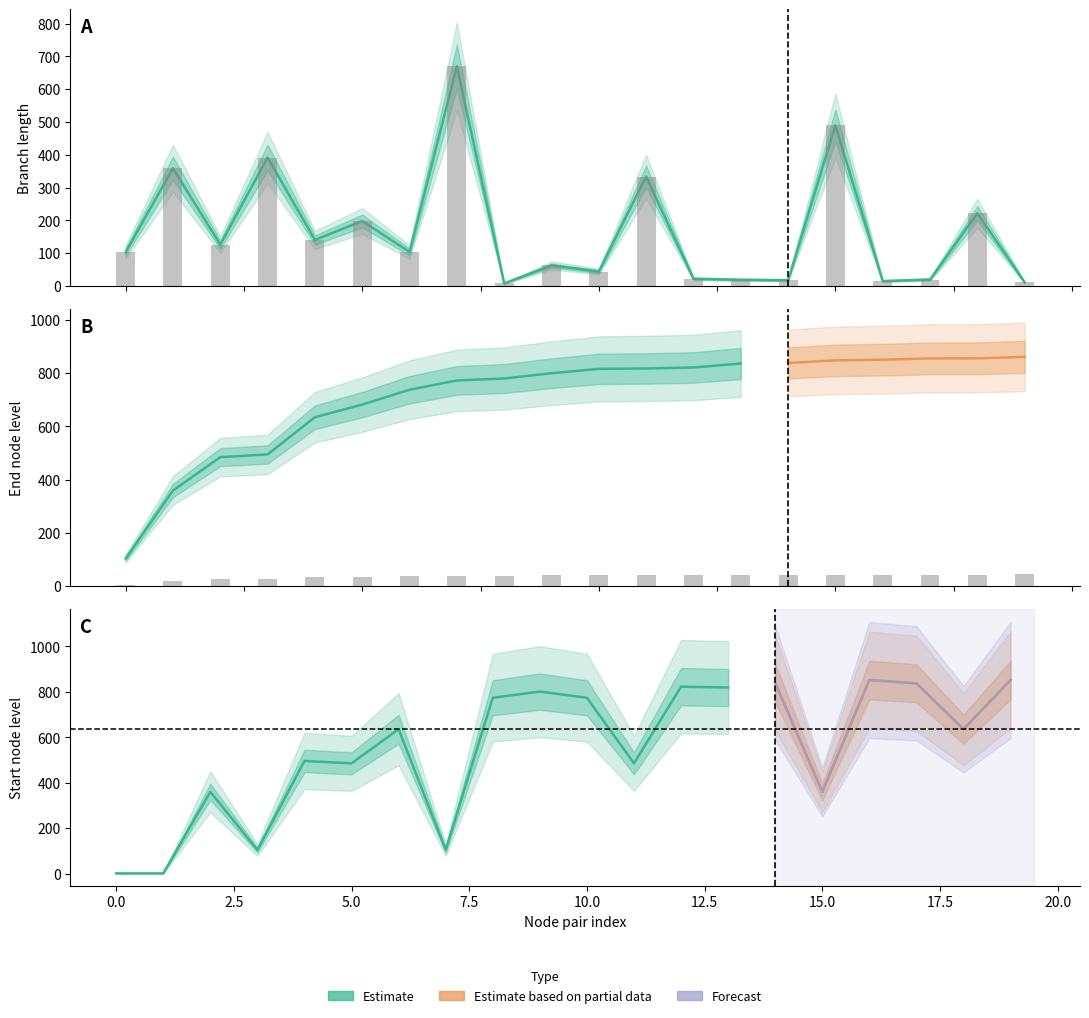

What is the difference between the endNodeL values at 2 and 0?

19.1